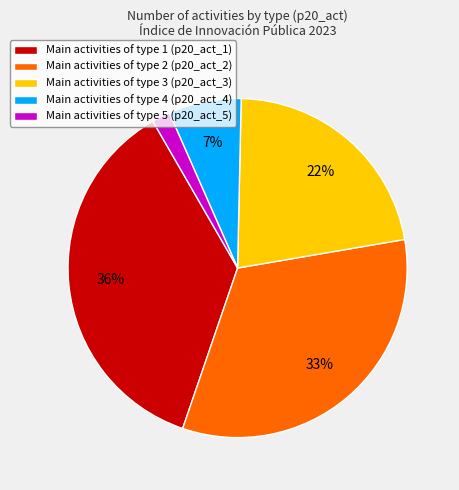

What percentage is the Main activities of type 4 (p20_act_4) slice, to the nearest percent?

7%